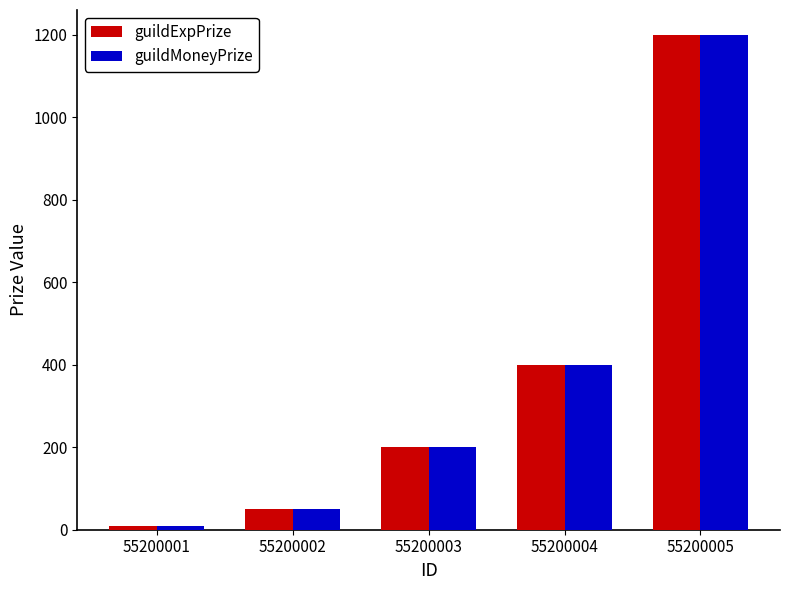

What is the value of the guildExpPrize bar at the 2nd from the left?

50